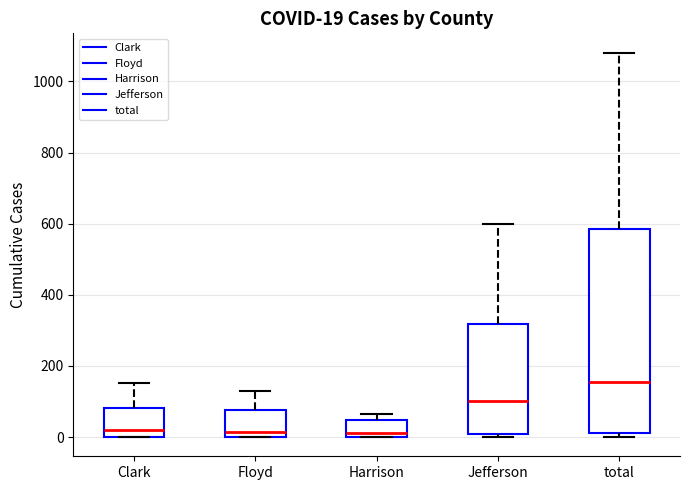

Comparing the boxes themselves (not the whiskers), which one is the tallest?

total